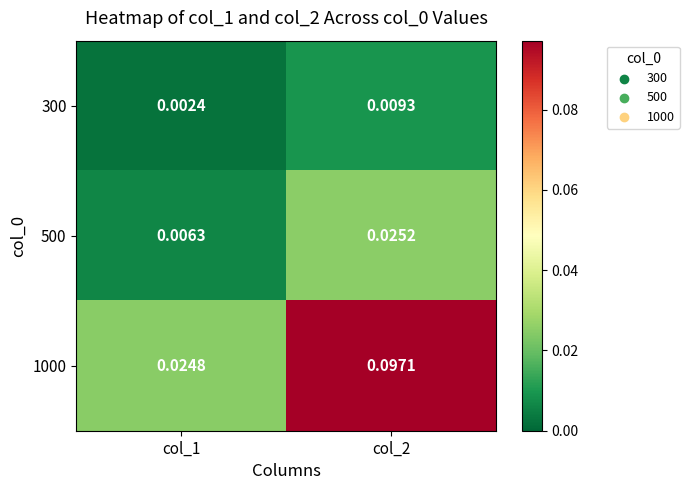

Is the value of 300 at col_2 greater than the value of 500 at col_2?

No